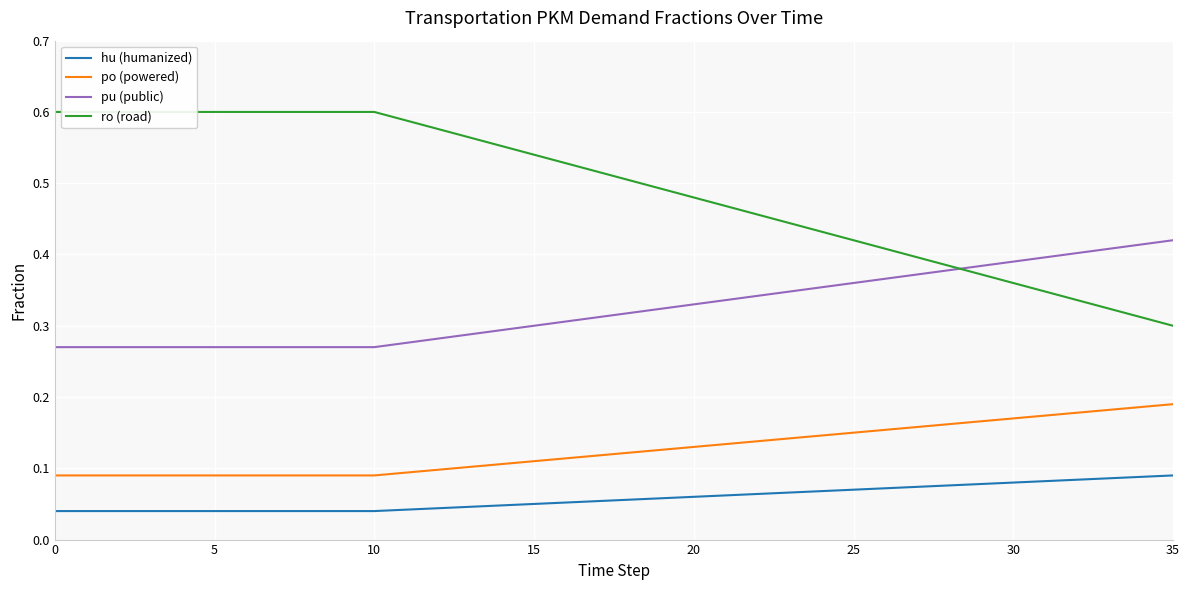

Is it true that po (powered) equals 0.0 at 5?

False